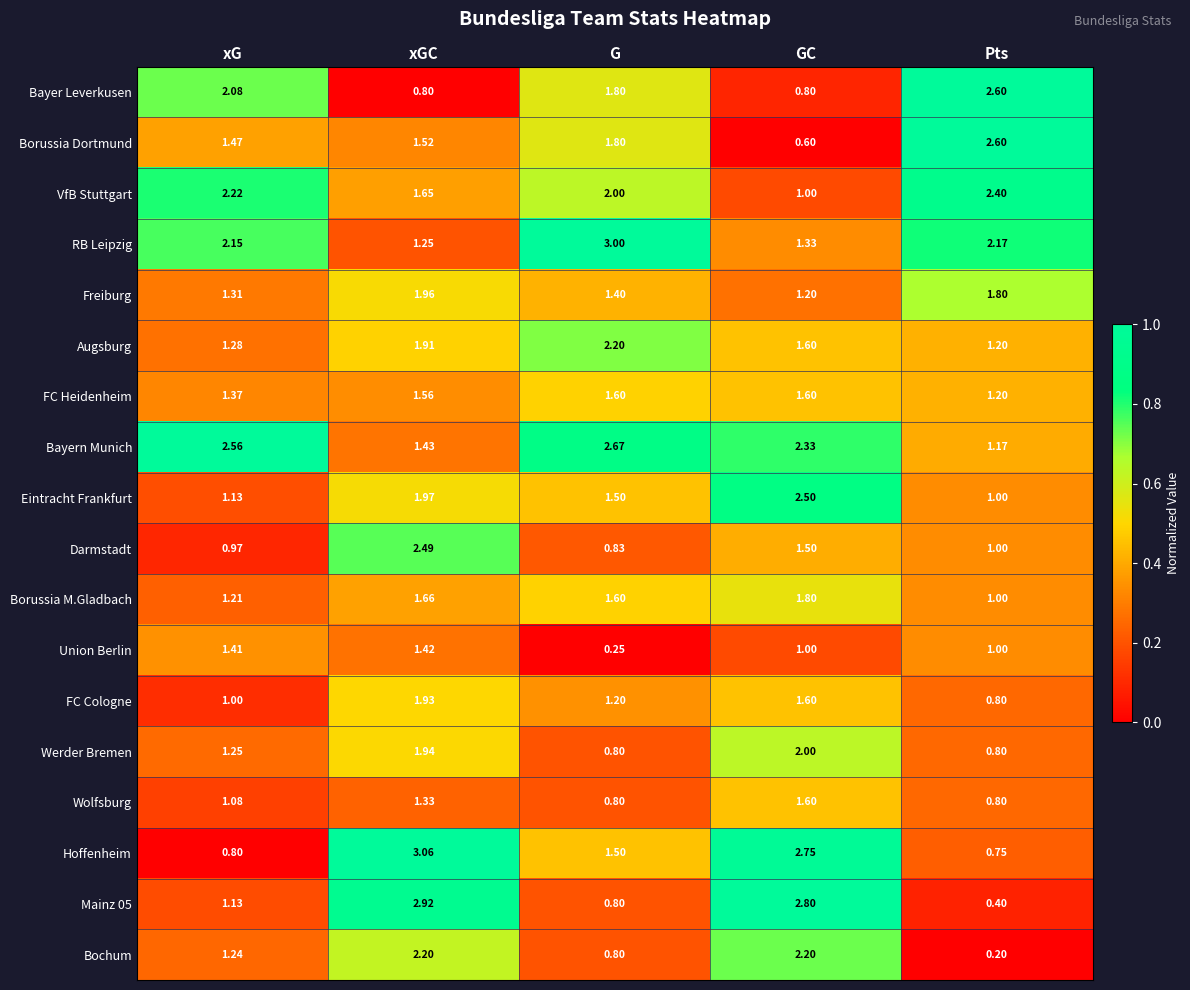

What is the total value across all series at xG?

25.7